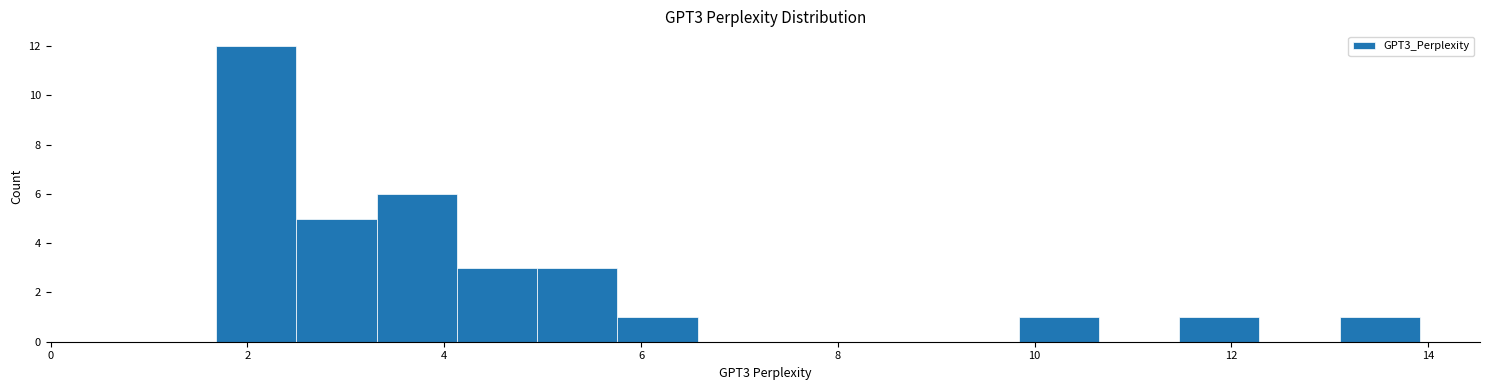

What is the height of the bar covering 3.4 to 4.2 on the x-axis? Neither the bar edges nor the heights are printed on the chart, so give them approximately, as read against the axes.

6